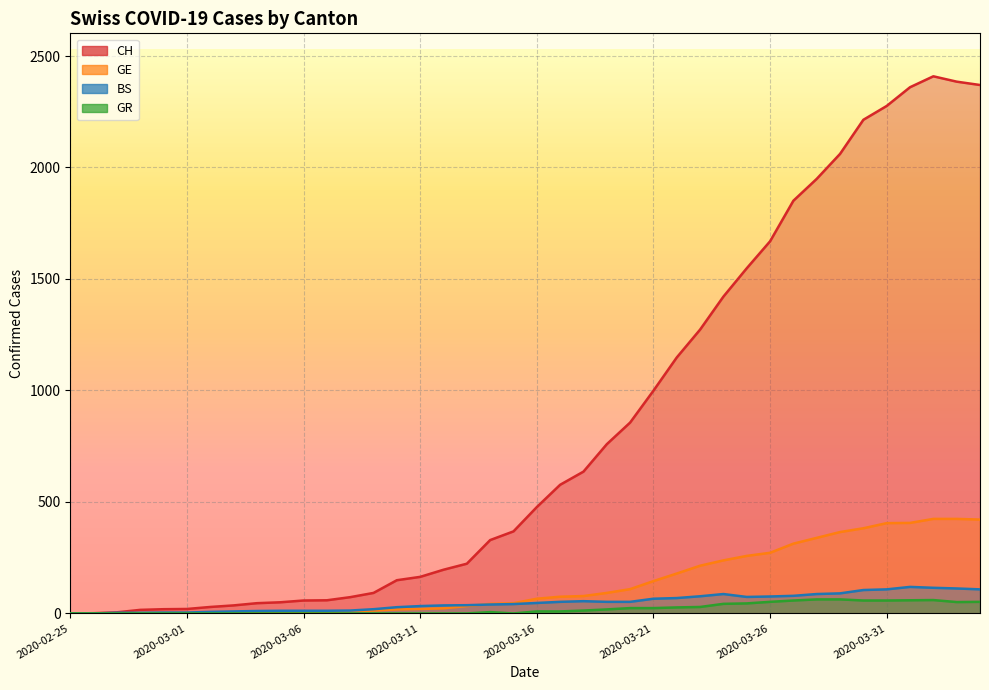

Reading right to left, transcribe all the data shown in this chart.

CH: 2020-04-04=2370	2020-04-03=2385	2020-04-02=2409	2020-04-01=2360	2020-03-31=2276	2020-03-30=2214	2020-03-29=2061	2020-03-28=1949	2020-03-27=1851	2020-03-26=1669	2020-03-25=1548	2020-03-24=1421	2020-03-23=1273	2020-03-22=1148	2020-03-21=999	2020-03-20=856	2020-03-19=759	2020-03-18=636	2020-03-17=577	2020-03-16=477	2020-03-15=368	2020-03-14=329	2020-03-13=223	2020-03-12=196	2020-03-11=164	2020-03-10=149	2020-03-09=92	2020-03-08=73	2020-03-07=59	2020-03-06=58	2020-03-05=50	2020-03-04=46	2020-03-03=36	2020-03-02=29	2020-03-01=20	2020-02-29=19	2020-02-28=16	2020-02-27=5	2020-02-26=1	2020-02-25=0
GE: 2020-04-04=421	2020-04-03=424	2020-04-02=424	2020-04-01=406	2020-03-31=405	2020-03-30=382	2020-03-29=365	2020-03-28=339	2020-03-27=313	2020-03-26=272	2020-03-25=258	2020-03-24=238	2020-03-23=214	2020-03-22=179	2020-03-21=145	2020-03-20=109	2020-03-19=92	2020-03-18=78	2020-03-17=75	2020-03-16=66	2020-03-15=46	2020-03-14=43	2020-03-13=33	2020-03-12=23	2020-03-11=20	2020-03-10=18	2020-03-09=13	2020-03-08=9	2020-03-07=7	2020-03-06=7	2020-03-05=5	2020-03-04=4	2020-03-03=4	2020-03-02=3	2020-03-01=3	2020-02-29=3	2020-02-28=2	2020-02-27=1	2020-02-26=1	2020-02-25=0
BS: 2020-04-04=108	2020-04-03=112	2020-04-02=115	2020-04-01=119	2020-03-31=108	2020-03-30=105	2020-03-29=90	2020-03-28=87	2020-03-27=79	2020-03-26=76	2020-03-25=74	2020-03-24=87	2020-03-23=77	2020-03-22=69	2020-03-21=66	2020-03-20=52	2020-03-19=52	2020-03-18=55	2020-03-17=52	2020-03-16=47	2020-03-15=42	2020-03-14=40	2020-03-13=37	2020-03-12=36	2020-03-11=33	2020-03-10=28	2020-03-09=19	2020-03-08=13	2020-03-07=12	2020-03-06=12	2020-03-05=12	2020-03-04=11	2020-03-03=9	2020-03-02=7	2020-03-01=4	2020-02-29=4	2020-02-28=3	2020-02-27=3	2020-02-26=0	2020-02-25=0
GR: 2020-04-04=52	2020-04-03=51	2020-04-02=60	2020-04-01=59	2020-03-31=58	2020-03-30=58	2020-03-29=63	2020-03-28=63	2020-03-27=58	2020-03-26=52	2020-03-25=45	2020-03-24=43	2020-03-23=29	2020-03-22=27	2020-03-21=24	2020-03-20=24	2020-03-19=18	2020-03-18=13	2020-03-17=9	2020-03-16=9	2020-03-15=0	2020-03-14=6	2020-03-13=0	2020-03-12=0	2020-03-11=0	2020-03-10=0	2020-03-09=0	2020-03-08=0	2020-03-07=0	2020-03-06=0	2020-03-05=0	2020-03-04=0	2020-03-03=0	2020-03-02=0	2020-03-01=0	2020-02-29=0	2020-02-28=0	2020-02-27=0	2020-02-26=0	2020-02-25=0